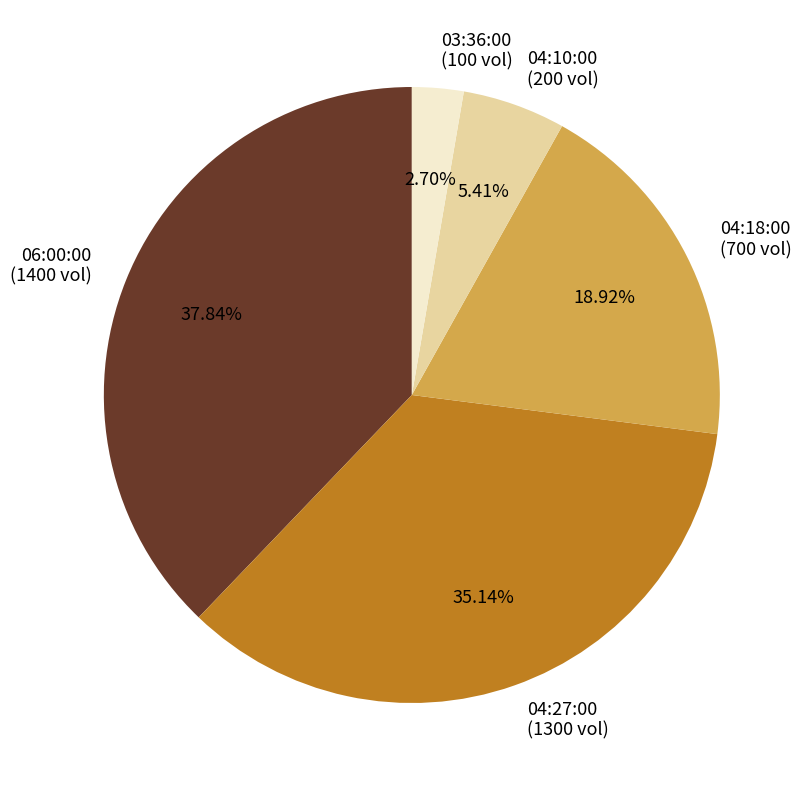

What percentage is the 04:18:00 slice, to the nearest percent?

19%